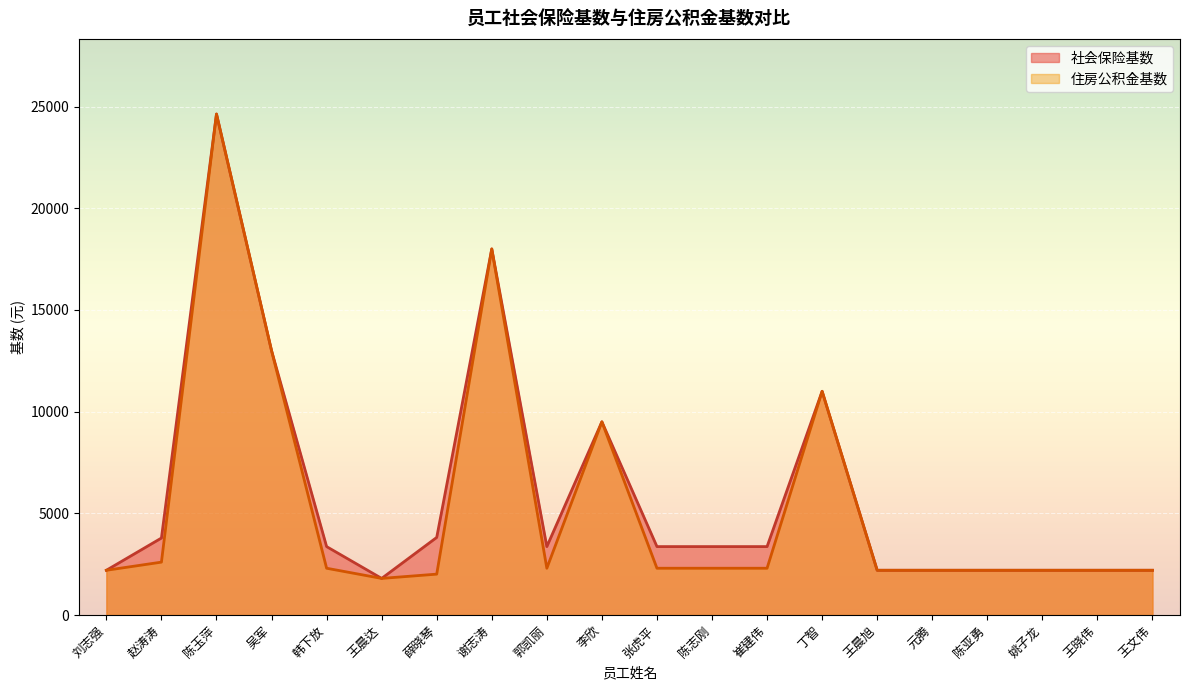

List the series in order of their overall mean, highest first.

社会保险基数, 住房公积金基数